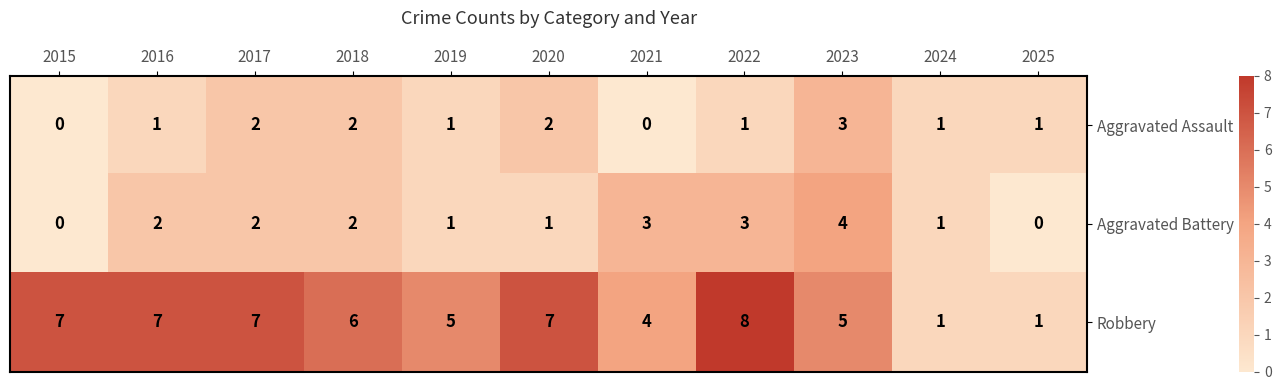

Which series has the widest spread of values?

Robbery